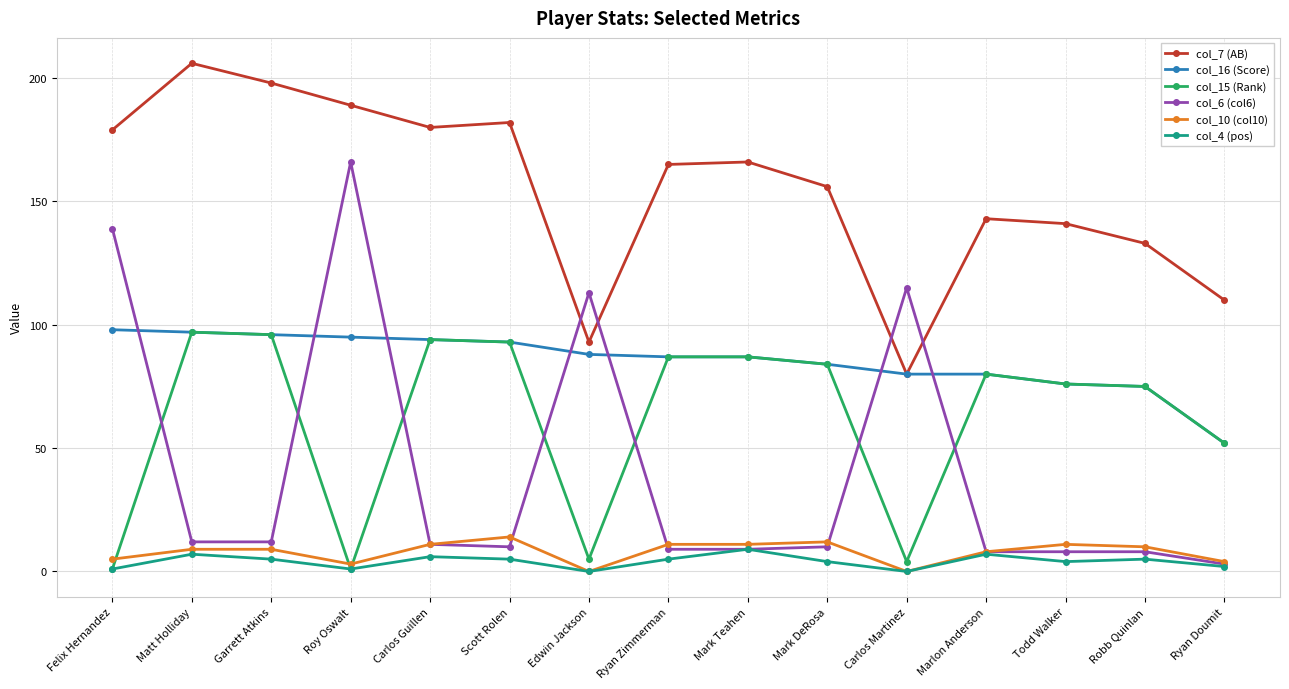

True or false: col_7 (AB) and col_10 (col10) intersect in this chart.

False